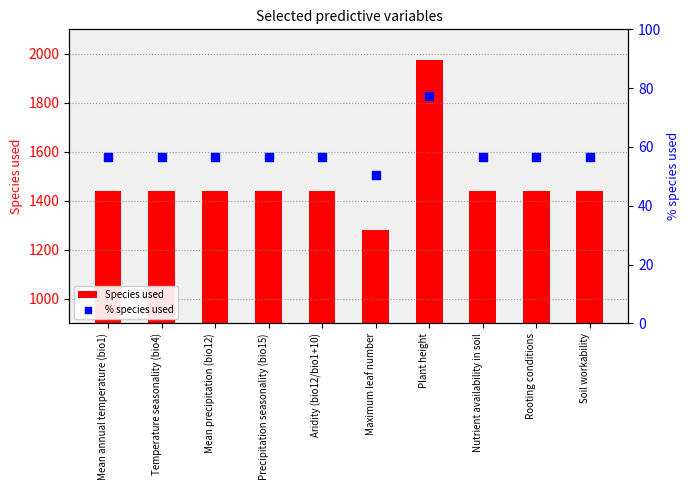

Which series reaches the maximum Y coordinate?

Species used